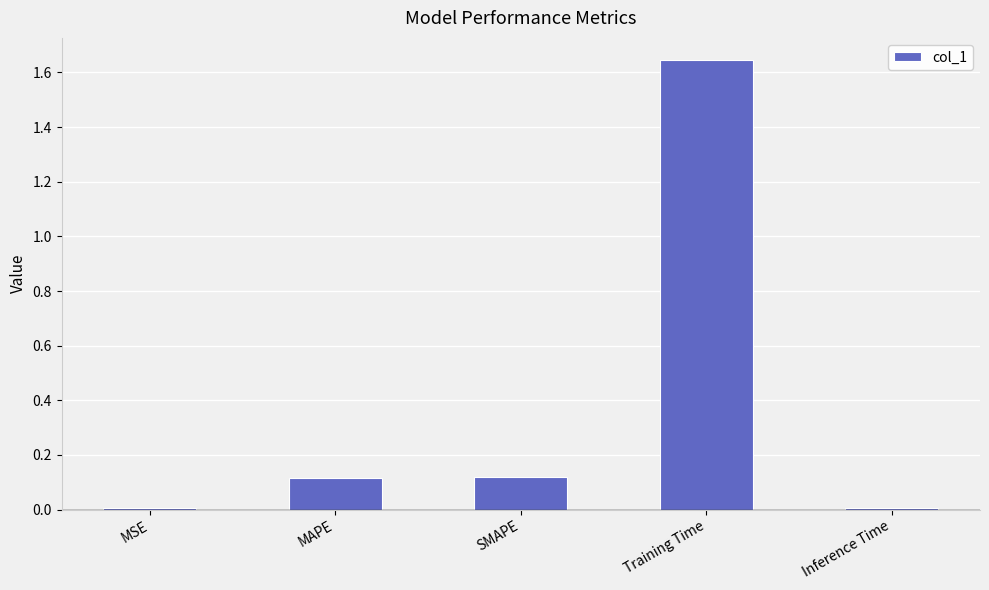

What is the change in value from SMAPE to Inference Time?

-0.1